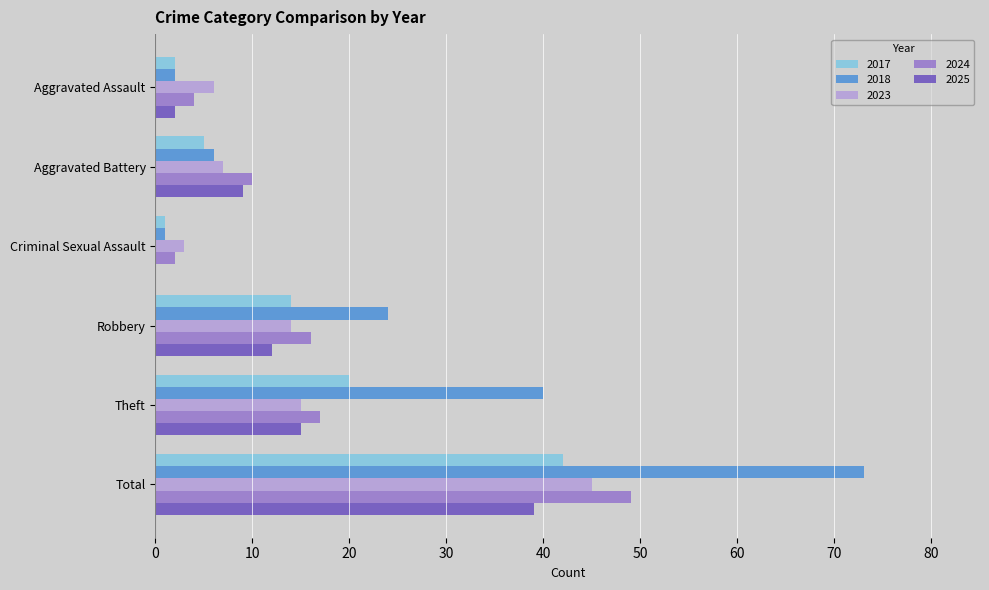

Between Aggravated Battery and Robbery, which series saw the biggest shift?

2018